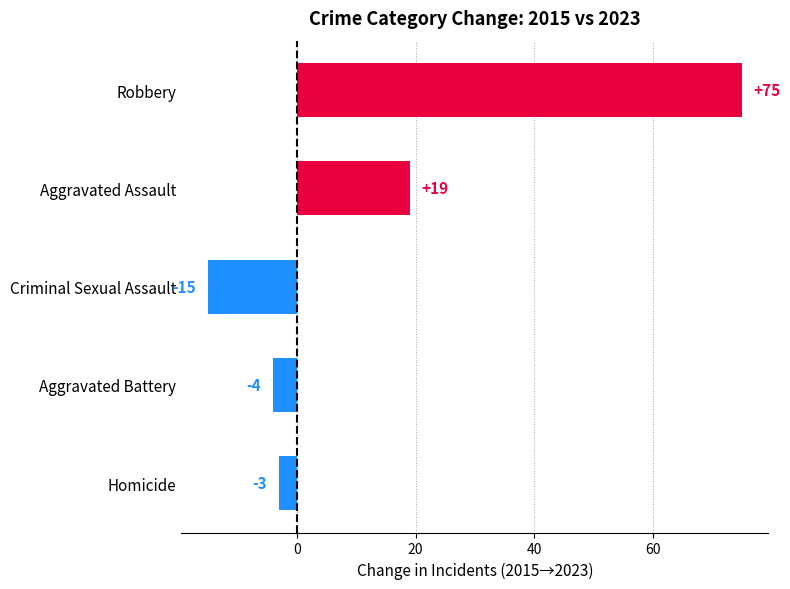

List the labels in order of value, largest first.

Robbery, Aggravated Assault, Homicide, Aggravated Battery, Criminal Sexual Assault